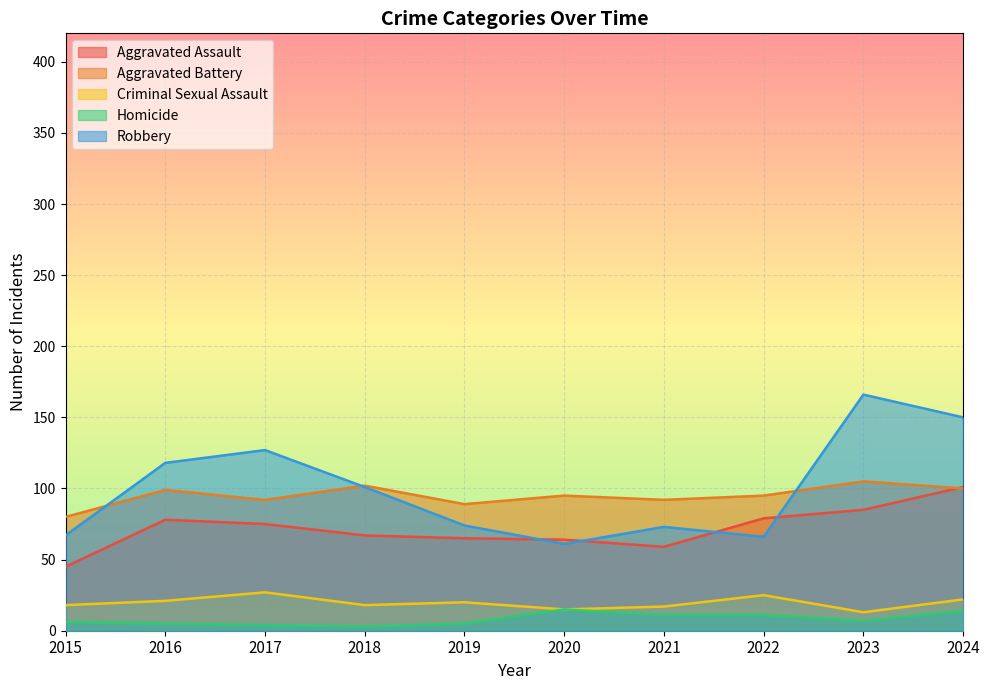

Rank the series by their maximum value, from highest to lowest.

Robbery, Aggravated Battery, Aggravated Assault, Criminal Sexual Assault, Homicide